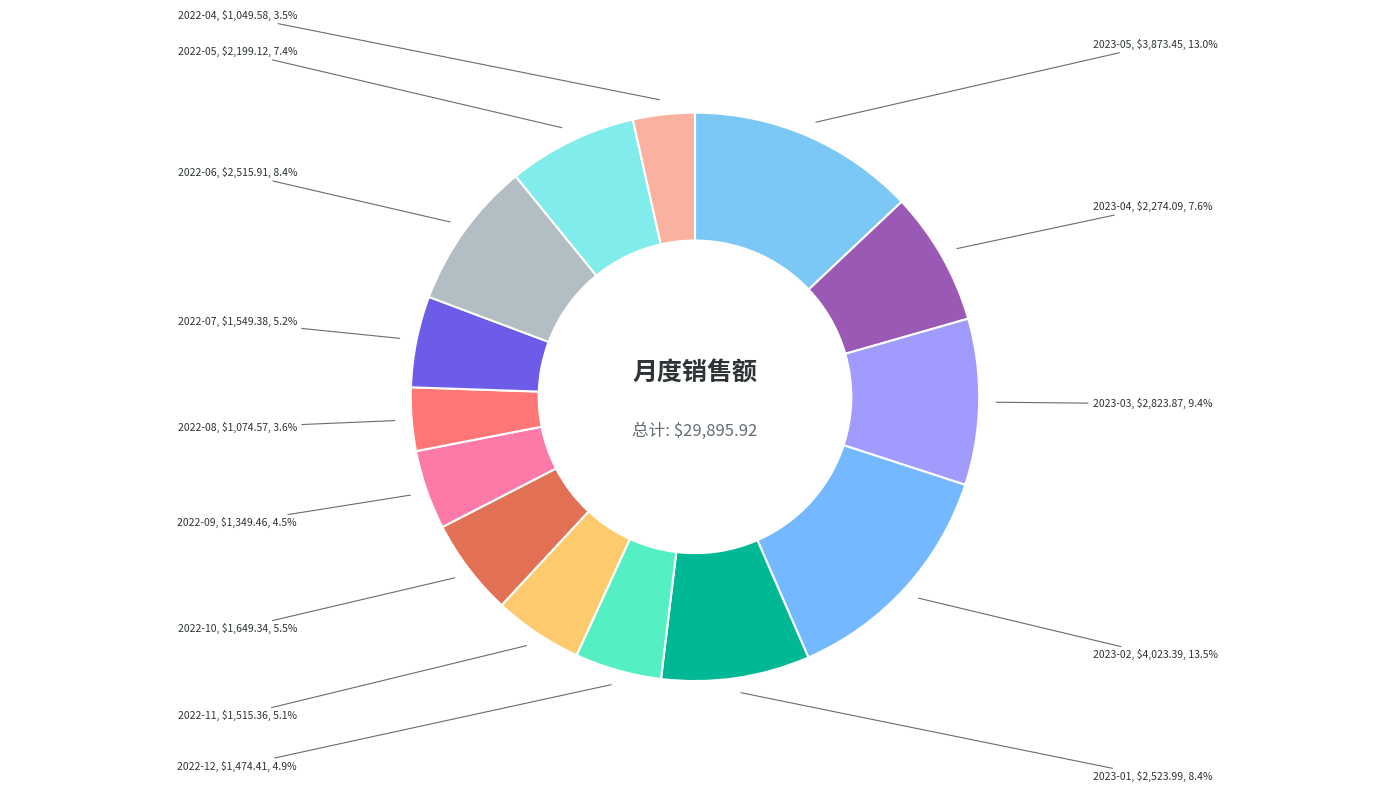

Approximately how many times larger is the value at 2023-01 compared to 2022-06?

1.0